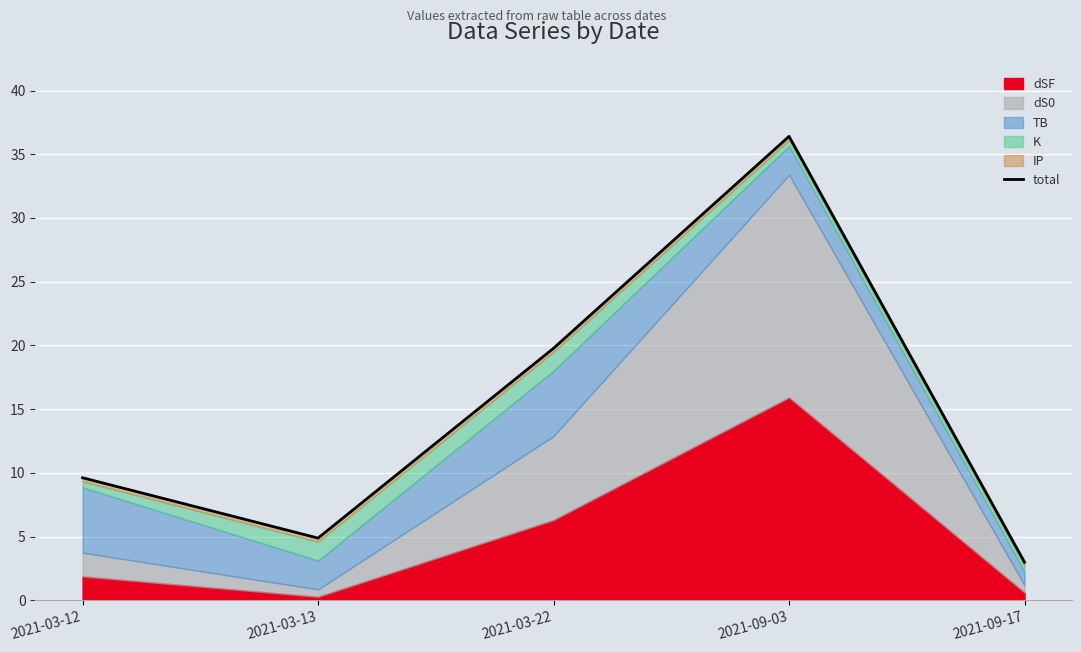

How many points are lower than both their immediate neighbors (excluding endpoints)?

1